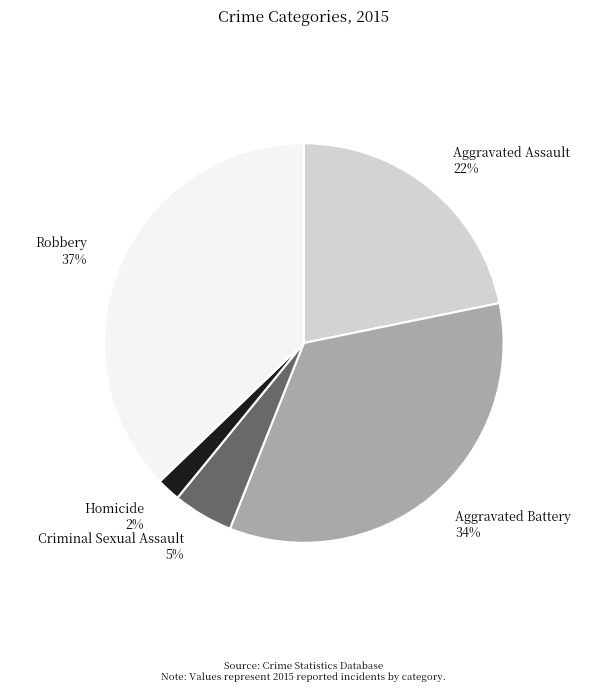

Is there a majority slice in this chart?

No